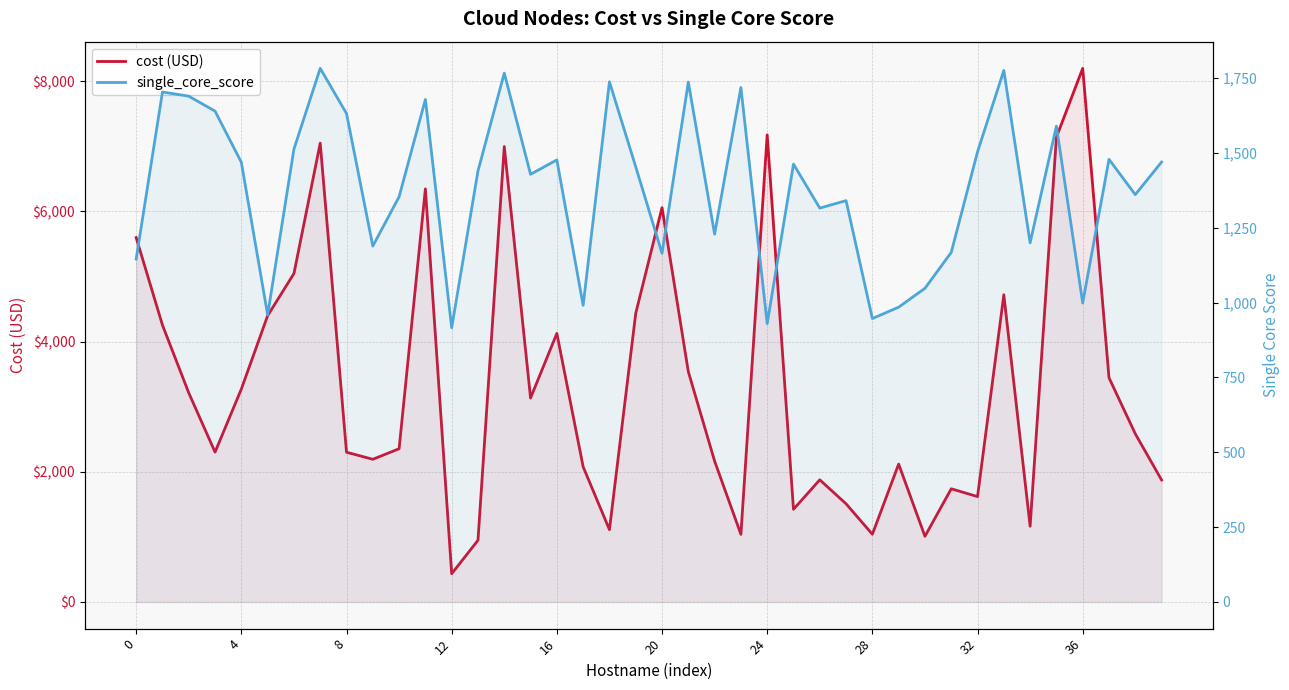

What is the label of the 14th point from the right?

26